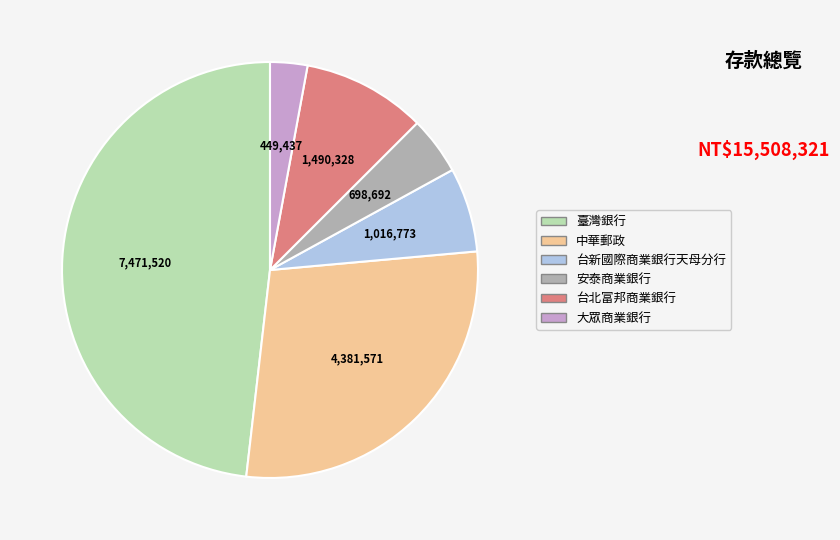

Is there any slice that represents more than half of the pie?

No